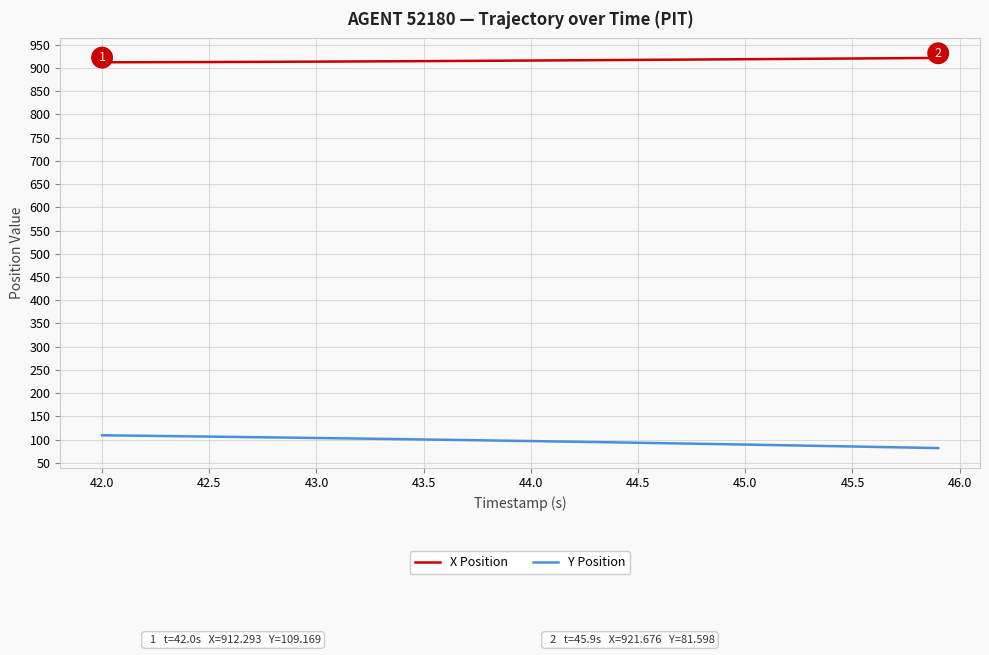

What is the lowest value of the Y Position series?

81.6